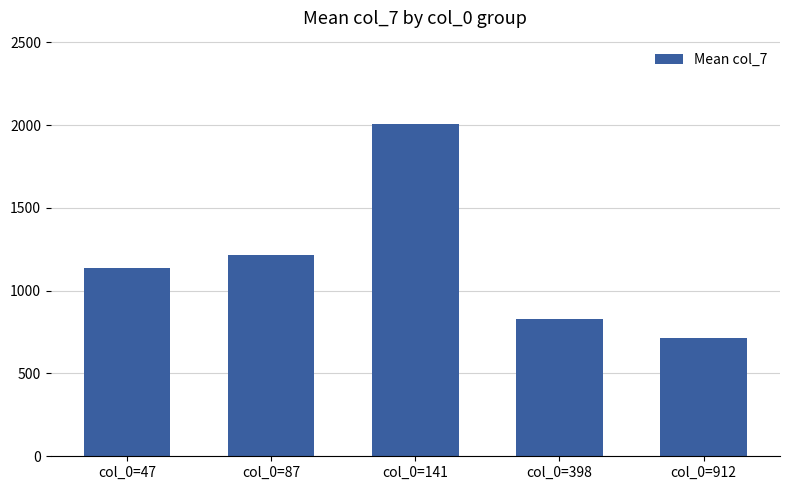

How many distinct data groups are displayed?

1